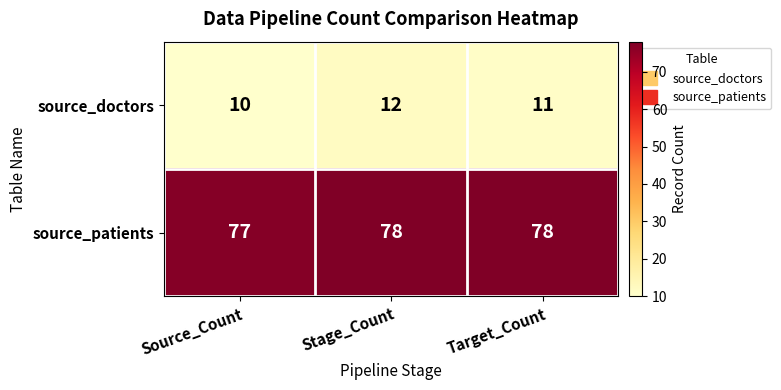

How many categories are shown in the chart?

3